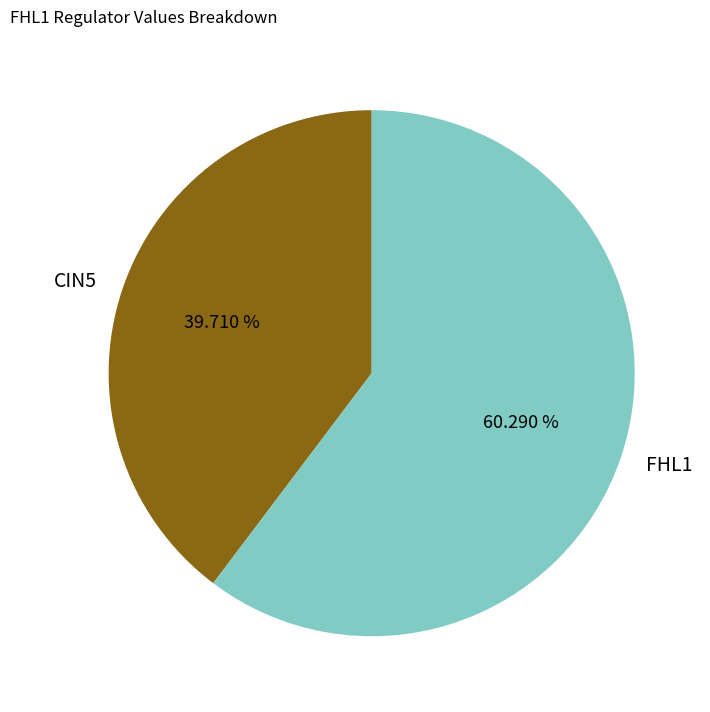

What is the largest slice in the pie chart?

FHL1